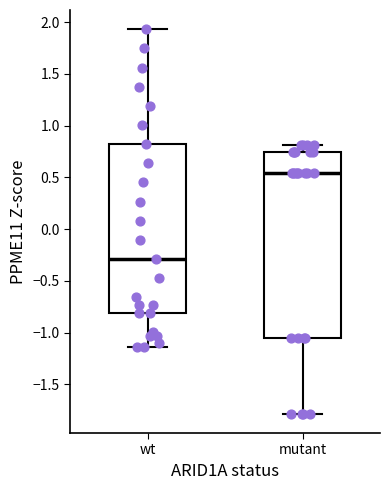

Reading left to right, transcribe this box plot: for each box, give where its median line is, the range the box spans, and where its two whiskers end, as read against the y-axis. The values are not printed on the chart, so give them approximately, as read against the axis.

wt: median -0.30, box -0.80 to 0.80, whiskers -1.15 to 1.95
mutant: median 0.55, box -1.05 to 0.75, whiskers -1.80 to 0.80